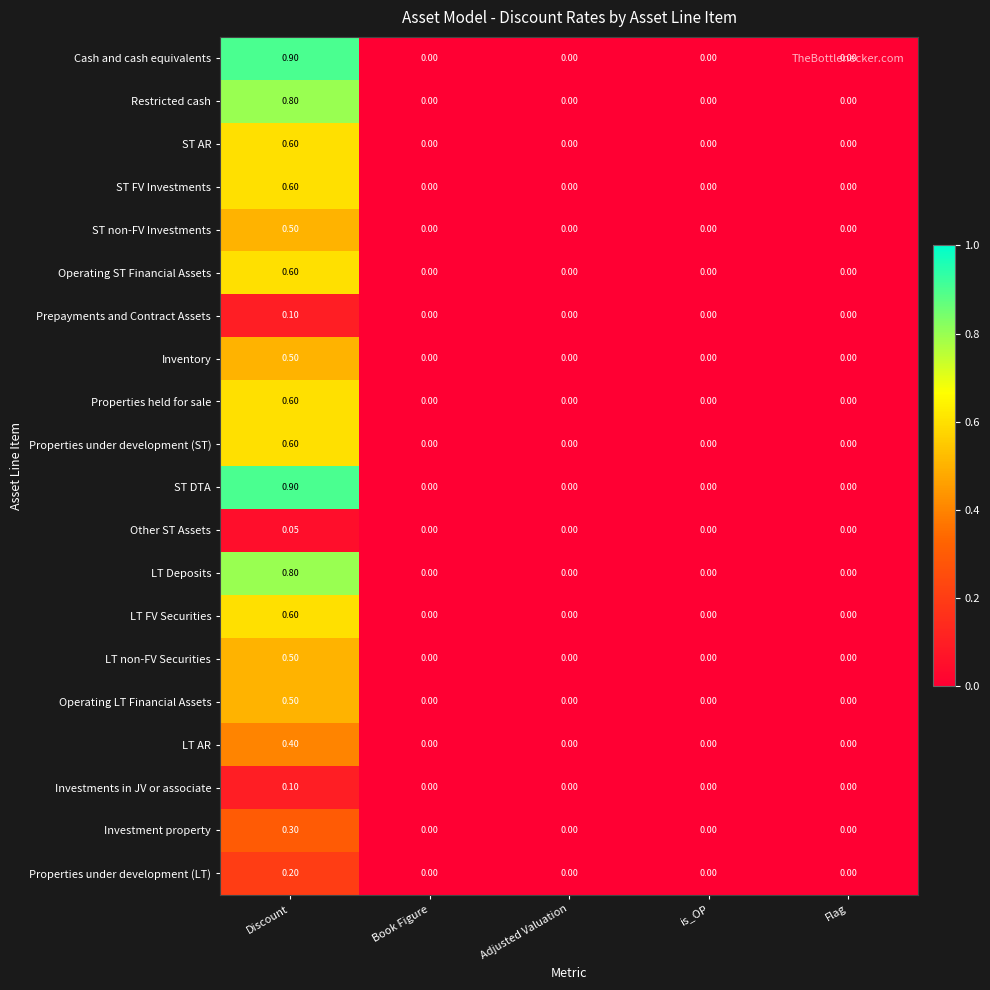

At which category does the chart reach its peak across all series?

Discount